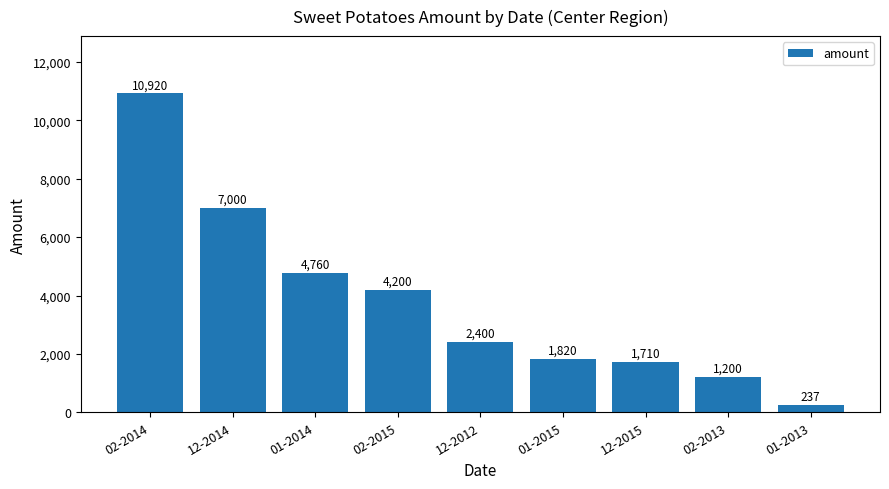

How many distinct data groups are displayed?

1